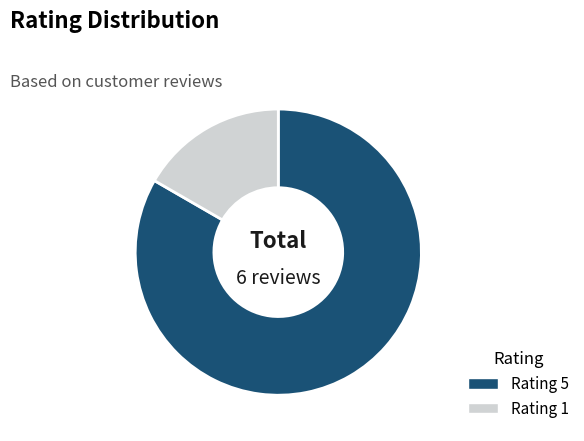

What is the majority slice?

Rating 5